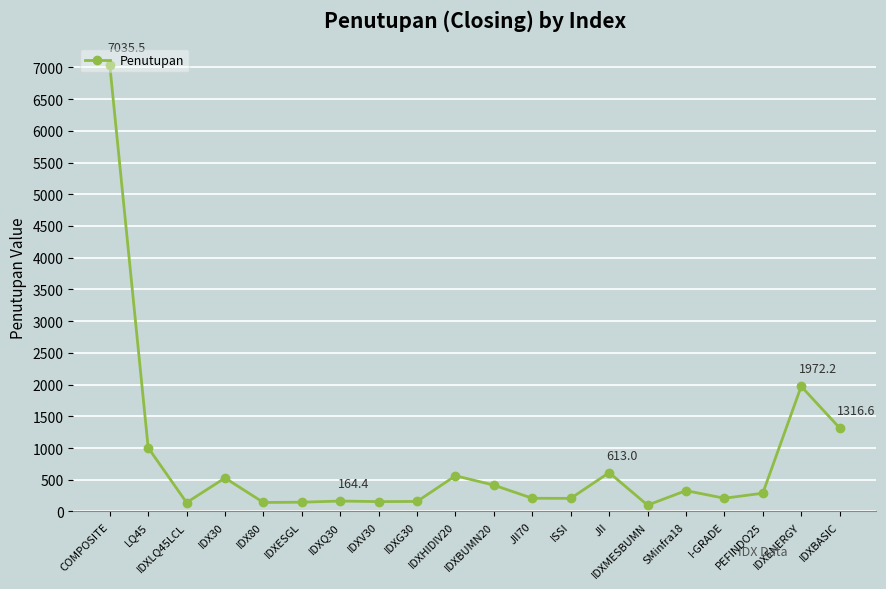

Is it true that the value at IDXQ30 is 164.4?

True